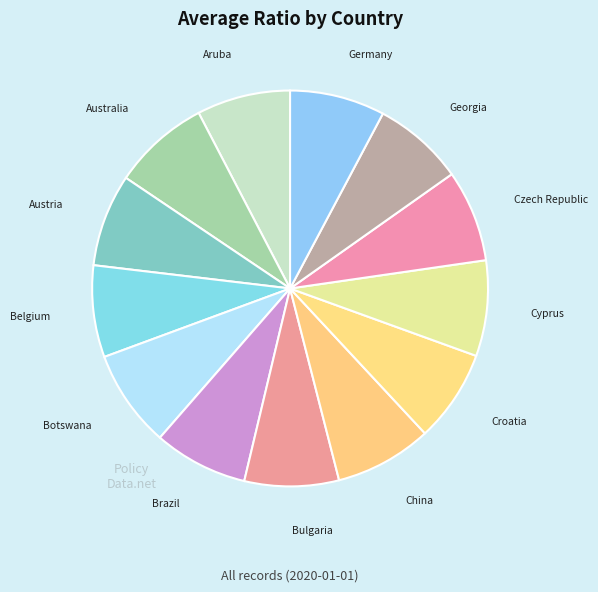

To the nearest percent, what is the average slice percentage?

8%